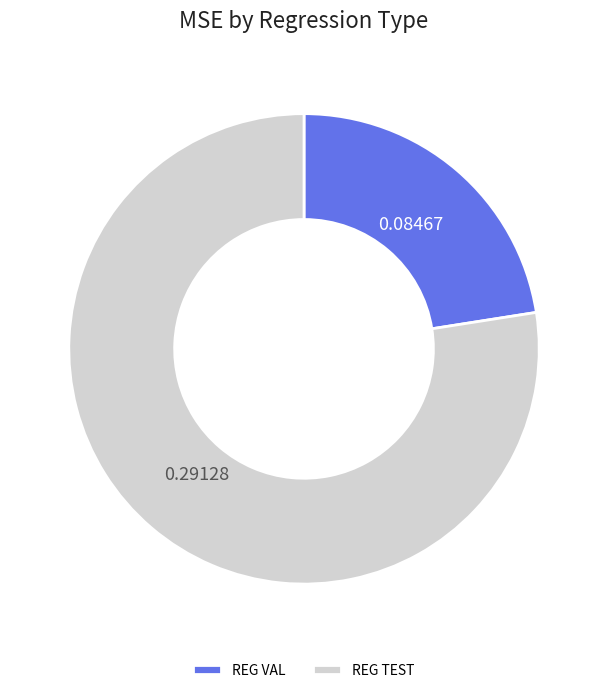

To the nearest percent, what portion does REG VAL represent?

23%